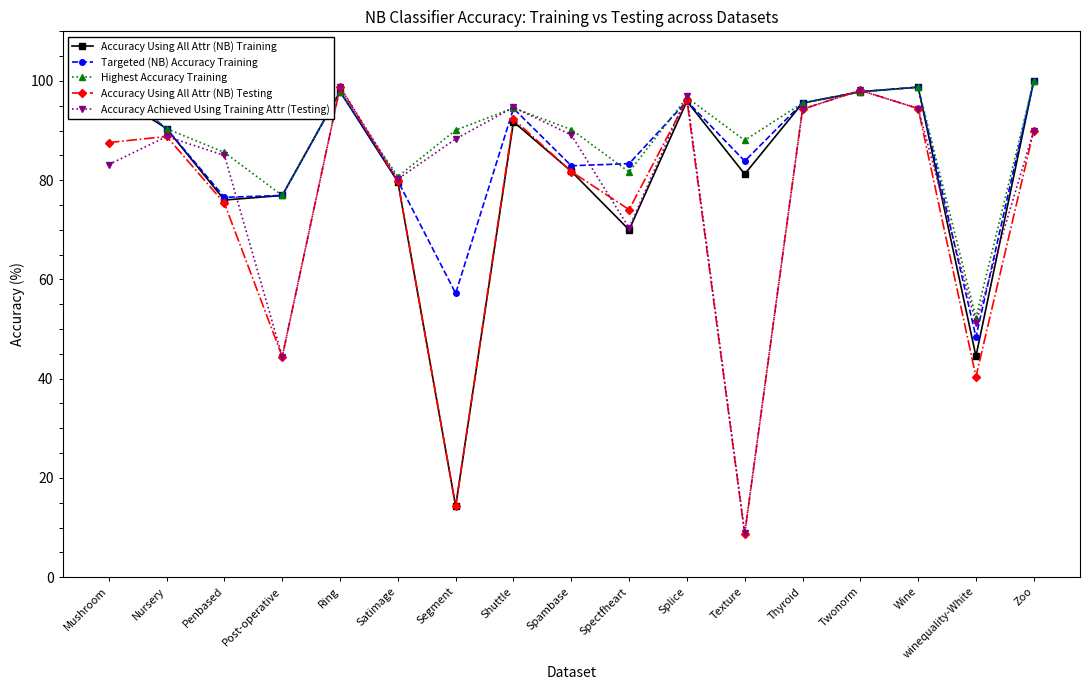

Which series has the widest spread of values?

Accuracy Using All Attr (NB) Testing